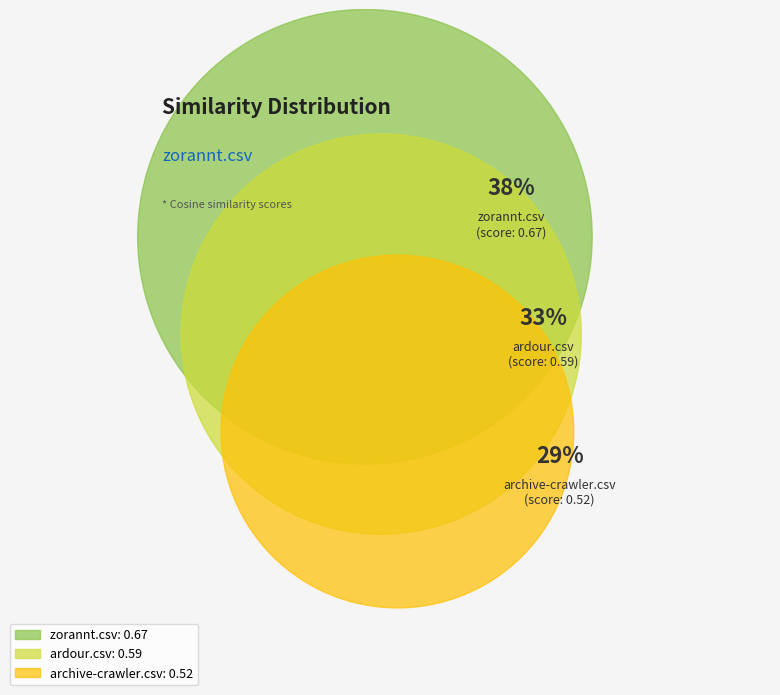

Rank the categories by value from lowest to highest.

archive-crawler.csv, ardour.csv, zorannt.csv